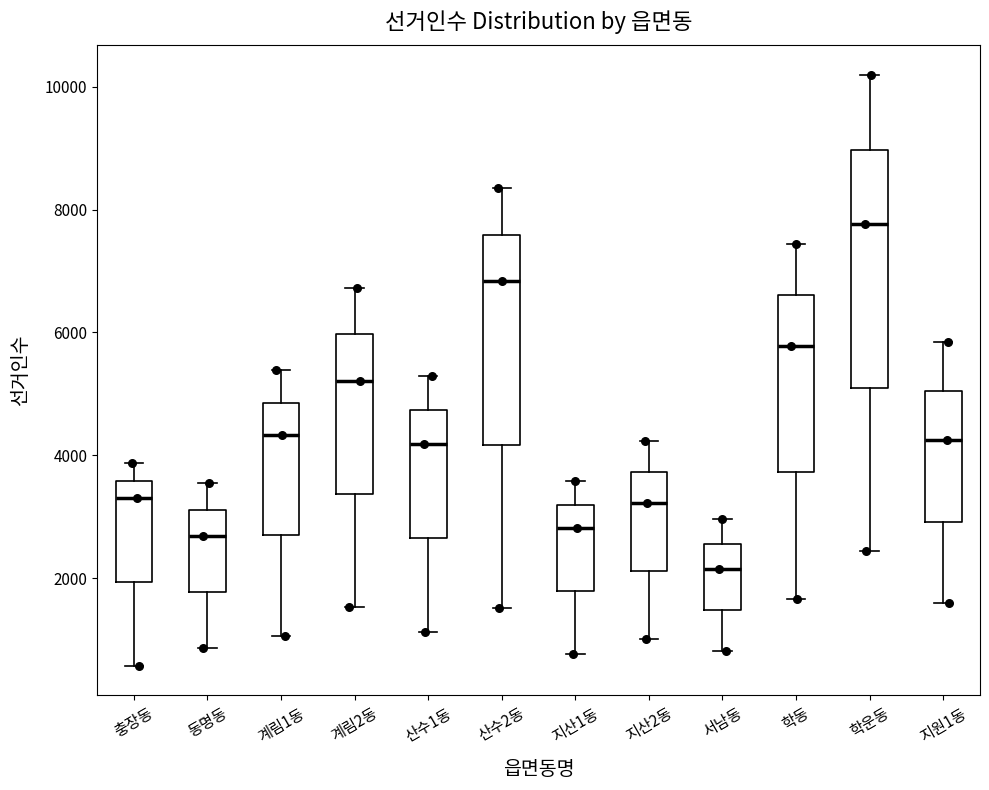

Reading left to right, transcribe this box plot: for each box, give where its median line is, the range the box spans, and where its two whiskers end, as read against the y-axis. The values are not printed on the chart, so give them approximately, as read against the axis.

충장동: median 3400, box 2000 to 3600, whiskers 600 to 3800
동명동: median 2600, box 1800 to 3200, whiskers 800 to 3600
계림1동: median 4400, box 2600 to 4800, whiskers 1000 to 5400
계림2동: median 5200, box 3400 to 6000, whiskers 1600 to 6800
산수1동: median 4200, box 2600 to 4800, whiskers 1200 to 5200
산수2동: median 6800, box 4200 to 7600, whiskers 1600 to 8400
지산1동: median 2800, box 1800 to 3200, whiskers 800 to 3600
지산2동: median 3200, box 2200 to 3800, whiskers 1000 to 4200
서남동: median 2200, box 1400 to 2600, whiskers 800 to 3000
학동: median 5800, box 3800 to 6600, whiskers 1600 to 7400
학운동: median 7800, box 5000 to 9000, whiskers 2400 to 10200
지원1동: median 4200, box 3000 to 5000, whiskers 1600 to 5800